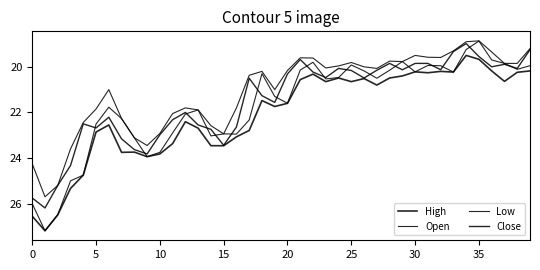

Does the chart have visible grid lines?

No